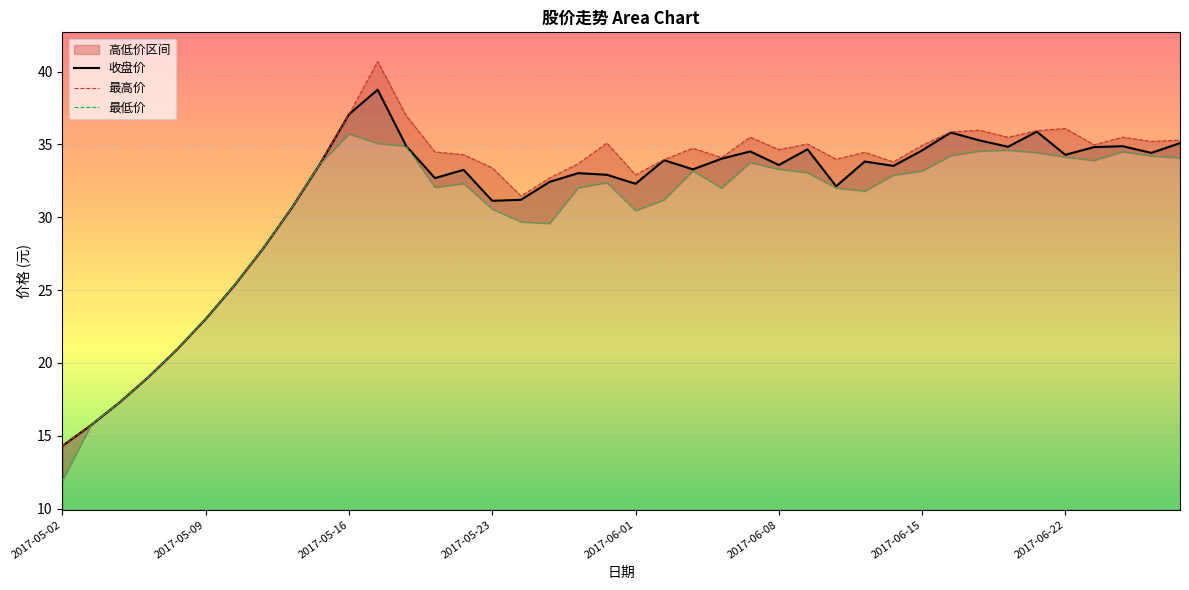

True or false: 收盘价 and 最低价 cross at least once.

False